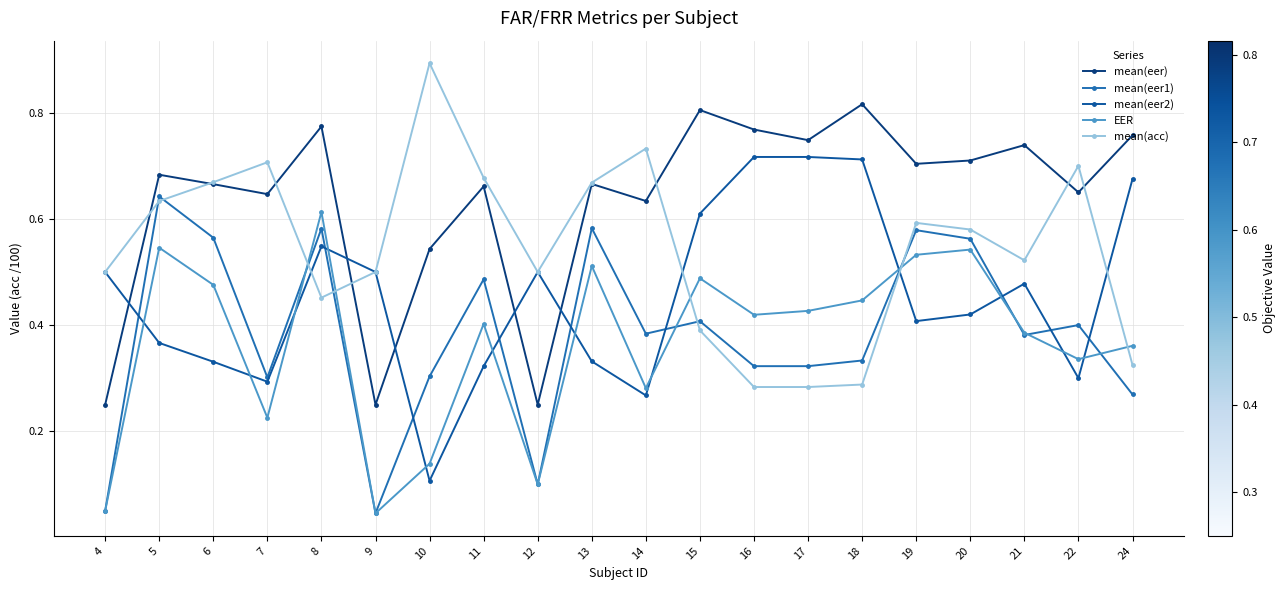

What is the value of the EER point at the 19th from the left?

0.3